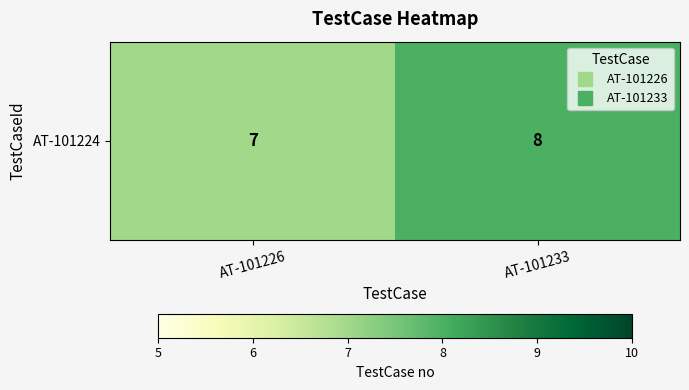

Rank the categories by value from lowest to highest.

AT-101226, AT-101233